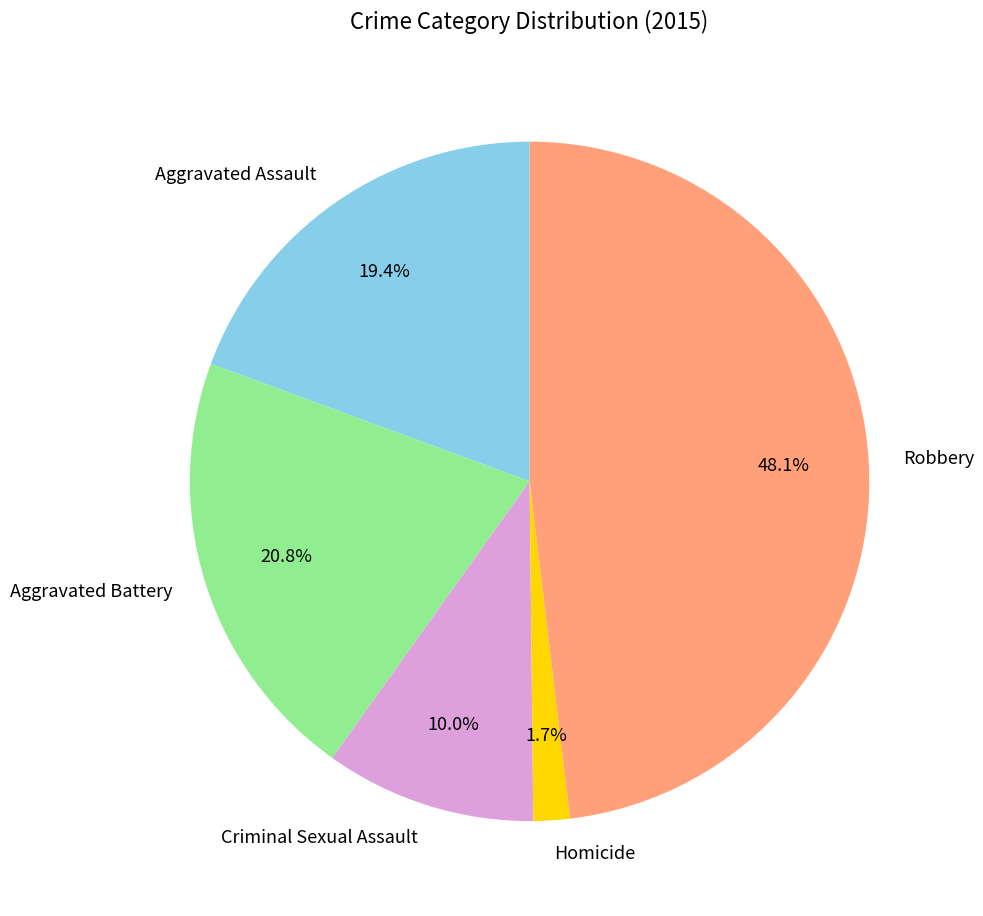

Does any single category account for the majority?

No